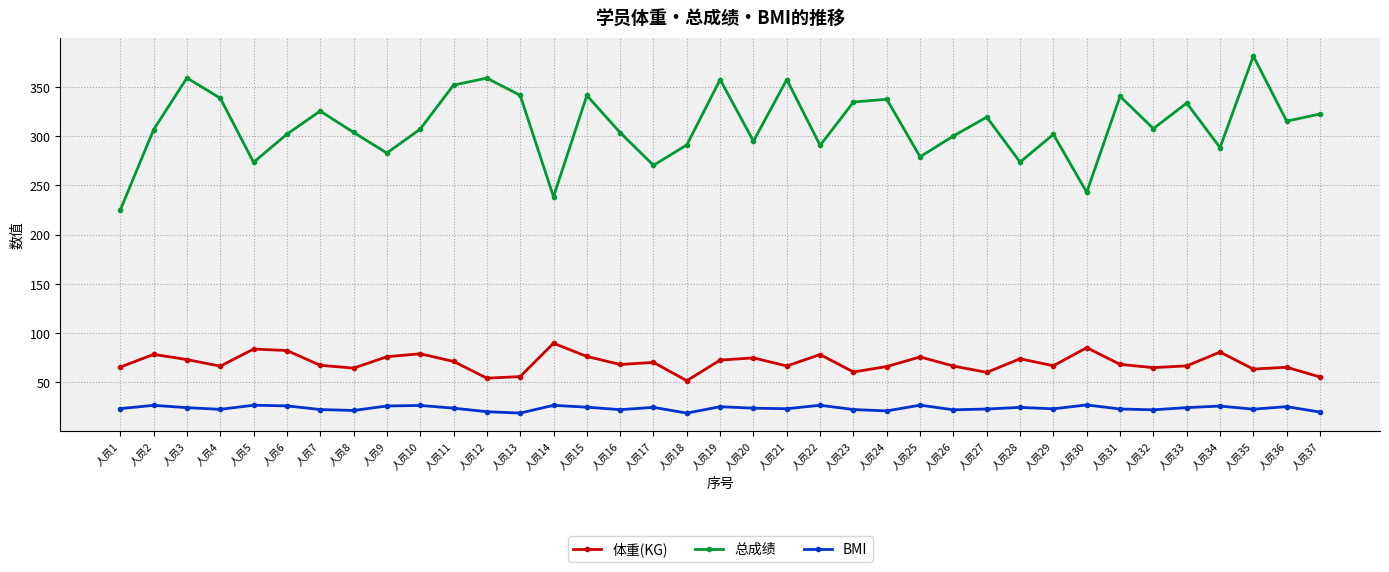

Which series changed the most between 人员10 and 人员15?

总成绩